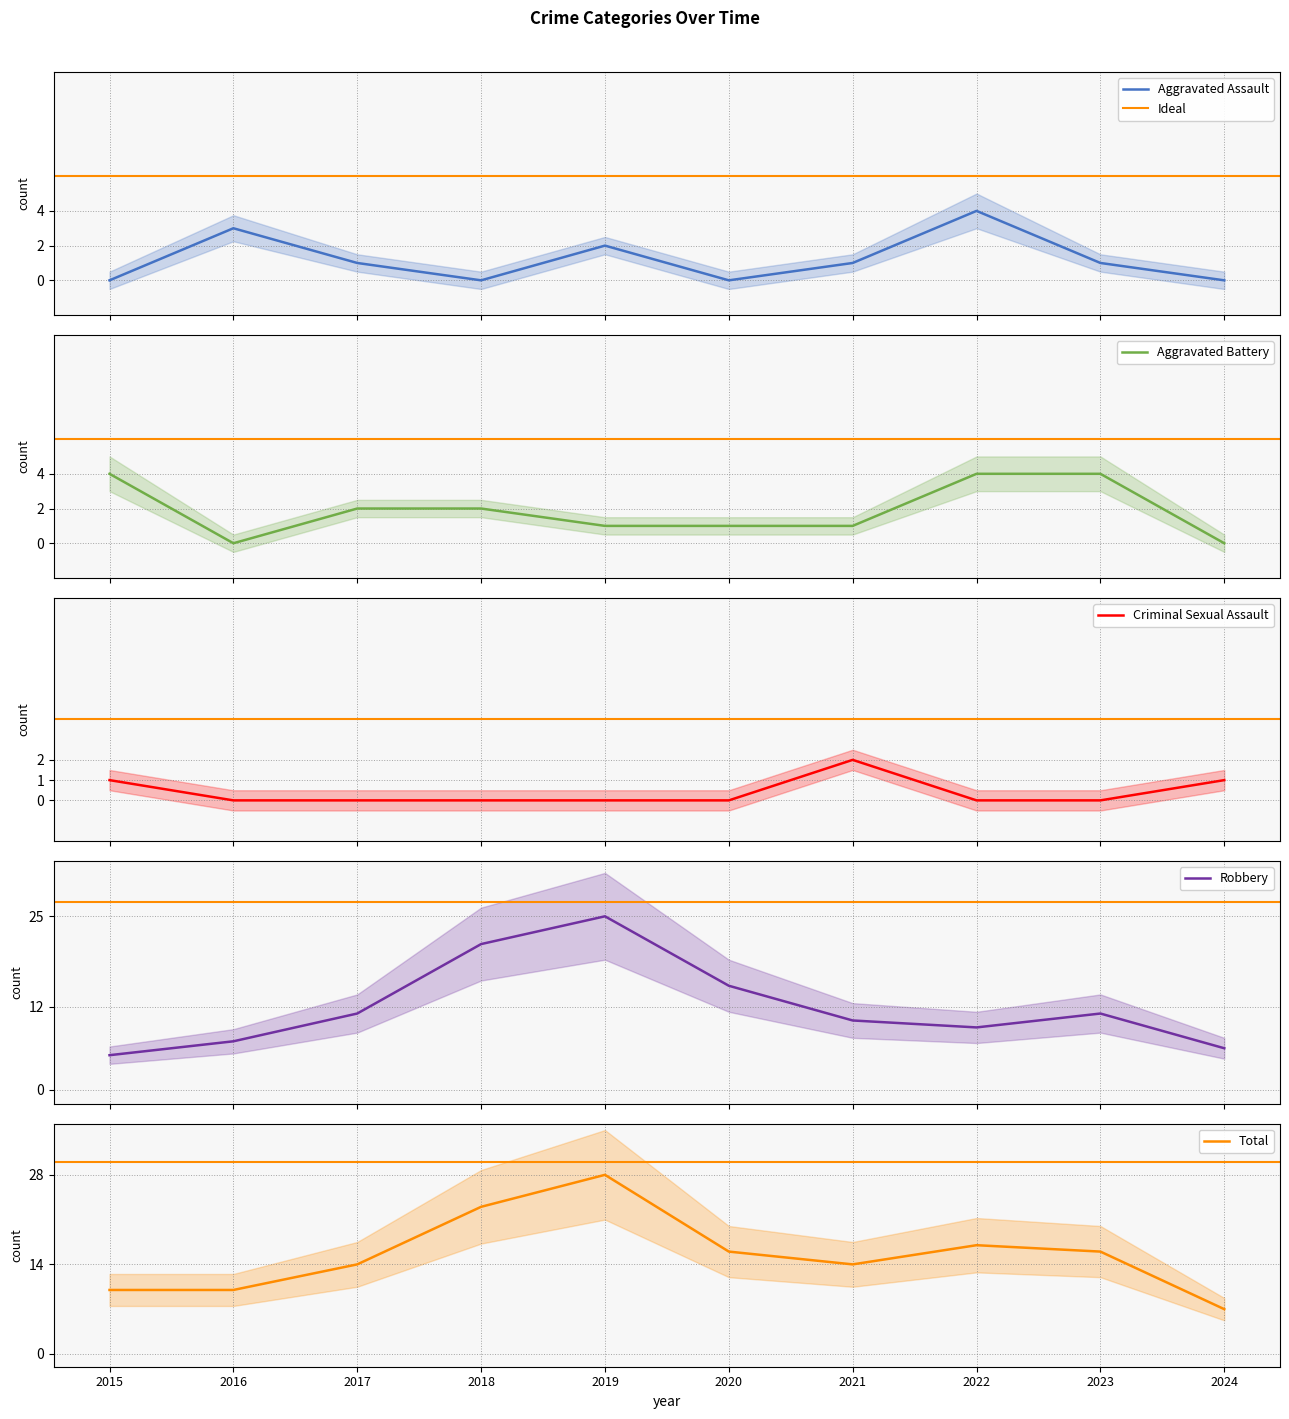

The Aggravated Assault series shows 1 at 2022. True or false?

False